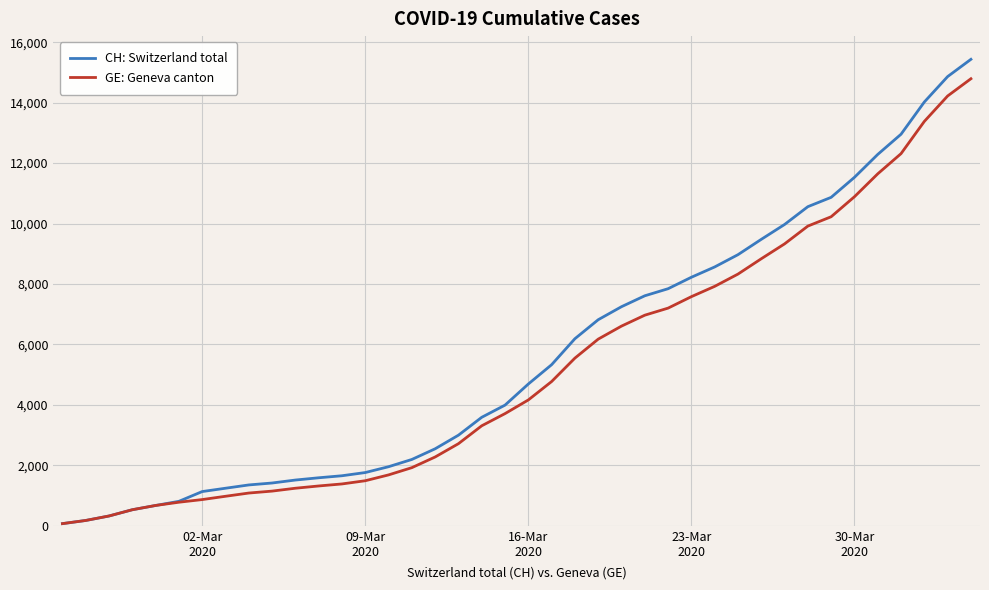

How many lines are shown in the chart?

2